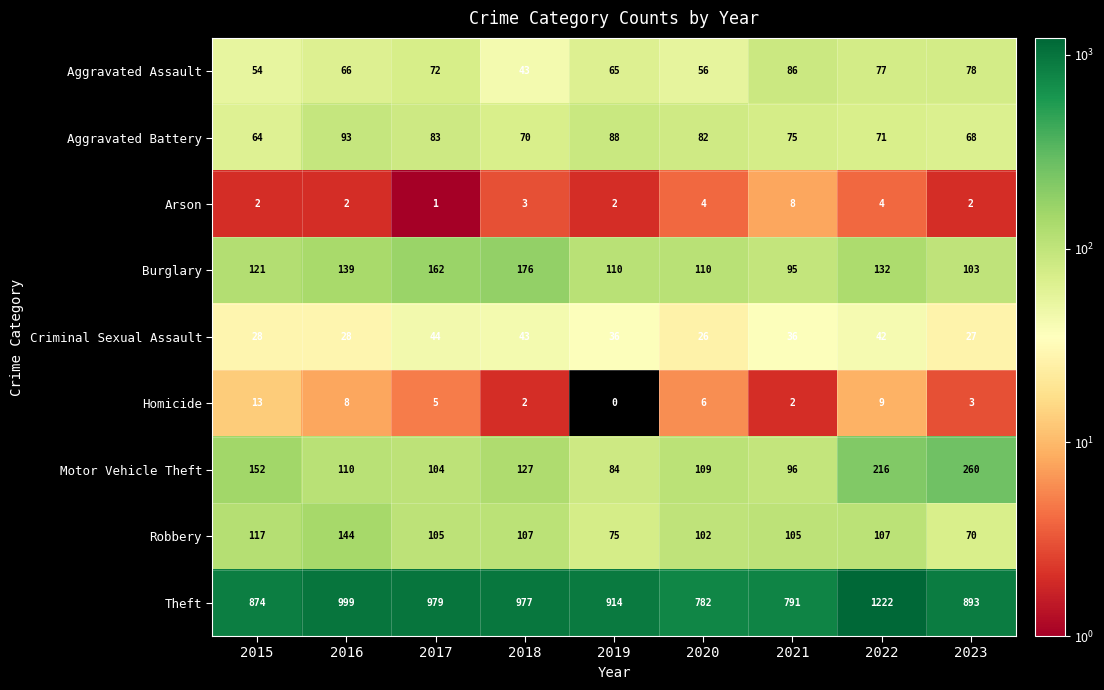

At which label does Homicide first exceed 5?

2015